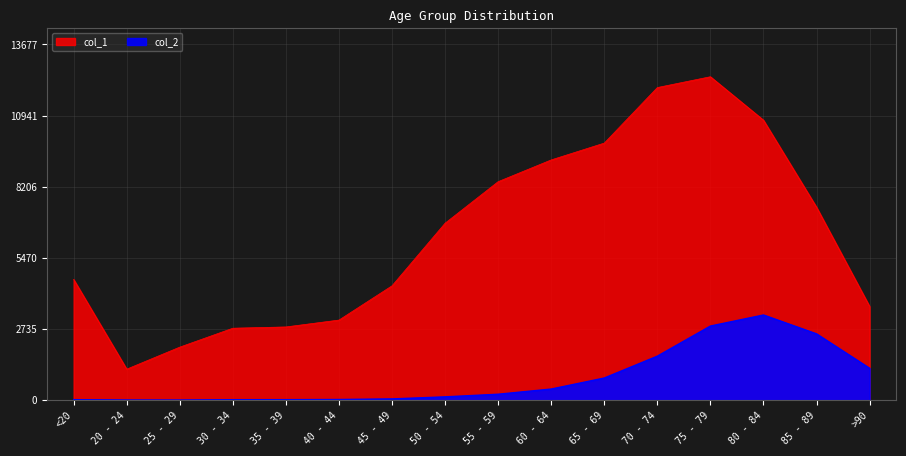

How many lines are shown in the chart?

2